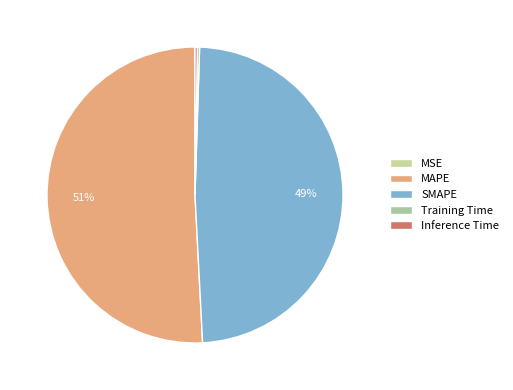

To the nearest percent, what is the average slice percentage?

20%